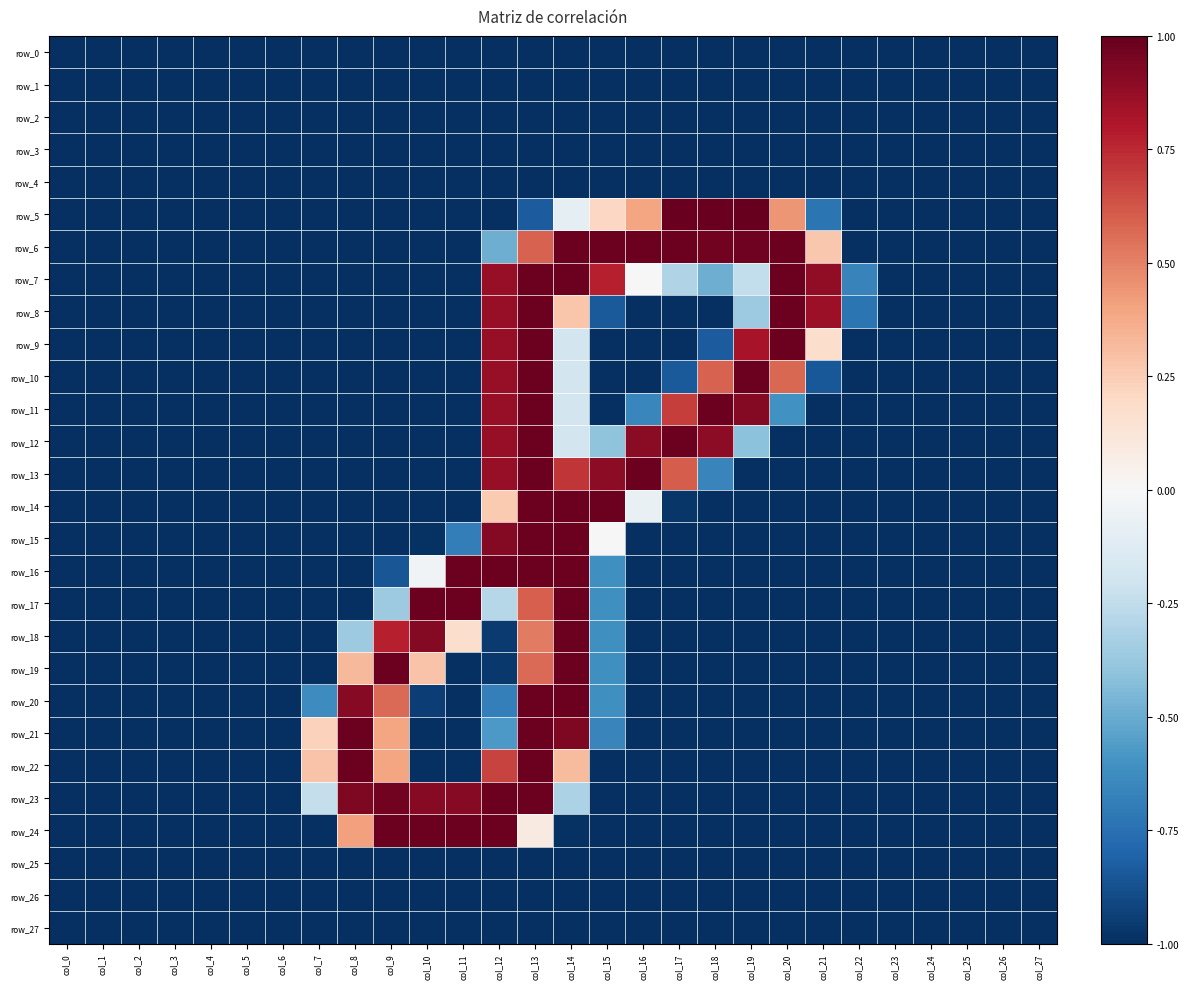

Reading left to right, list all the values displayed in this chart.

row_0: col_0=-1.0	col_1=-1.0	col_2=-1.0	col_3=-1.0	col_4=-1.0	col_5=-1.0	col_6=-1.0	col_7=-1.0	col_8=-1.0	col_9=-1.0	col_10=-1.0	col_11=-1.0	col_12=-1.0	col_13=-1.0	col_14=-1.0	col_15=-1.0	col_16=-1.0	col_17=-1.0	col_18=-1.0	col_19=-1.0	col_20=-1.0	col_21=-1.0	col_22=-1.0	col_23=-1.0	col_24=-1.0	col_25=-1.0	col_26=-1.0	col_27=-1.0
row_1: col_0=-1.0	col_1=-1.0	col_2=-1.0	col_3=-1.0	col_4=-1.0	col_5=-1.0	col_6=-1.0	col_7=-1.0	col_8=-1.0	col_9=-1.0	col_10=-1.0	col_11=-1.0	col_12=-1.0	col_13=-1.0	col_14=-1.0	col_15=-1.0	col_16=-1.0	col_17=-1.0	col_18=-1.0	col_19=-1.0	col_20=-1.0	col_21=-1.0	col_22=-1.0	col_23=-1.0	col_24=-1.0	col_25=-1.0	col_26=-1.0	col_27=-1.0
row_2: col_0=-1.0	col_1=-1.0	col_2=-1.0	col_3=-1.0	col_4=-1.0	col_5=-1.0	col_6=-1.0	col_7=-1.0	col_8=-1.0	col_9=-1.0	col_10=-1.0	col_11=-1.0	col_12=-1.0	col_13=-1.0	col_14=-1.0	col_15=-1.0	col_16=-1.0	col_17=-1.0	col_18=-1.0	col_19=-1.0	col_20=-1.0	col_21=-1.0	col_22=-1.0	col_23=-1.0	col_24=-1.0	col_25=-1.0	col_26=-1.0	col_27=-1.0
row_3: col_0=-1.0	col_1=-1.0	col_2=-1.0	col_3=-1.0	col_4=-1.0	col_5=-1.0	col_6=-1.0	col_7=-1.0	col_8=-1.0	col_9=-1.0	col_10=-1.0	col_11=-1.0	col_12=-1.0	col_13=-1.0	col_14=-1.0	col_15=-1.0	col_16=-1.0	col_17=-1.0	col_18=-1.0	col_19=-1.0	col_20=-1.0	col_21=-1.0	col_22=-1.0	col_23=-1.0	col_24=-1.0	col_25=-1.0	col_26=-1.0	col_27=-1.0
row_4: col_0=-1.0	col_1=-1.0	col_2=-1.0	col_3=-1.0	col_4=-1.0	col_5=-1.0	col_6=-1.0	col_7=-1.0	col_8=-1.0	col_9=-1.0	col_10=-1.0	col_11=-1.0	col_12=-1.0	col_13=-1.0	col_14=-1.0	col_15=-1.0	col_16=-1.0	col_17=-1.0	col_18=-1.0	col_19=-1.0	col_20=-1.0	col_21=-1.0	col_22=-1.0	col_23=-1.0	col_24=-1.0	col_25=-1.0	col_26=-1.0	col_27=-1.0
row_5: col_0=-1.0	col_1=-1.0	col_2=-1.0	col_3=-1.0	col_4=-1.0	col_5=-1.0	col_6=-1.0	col_7=-1.0	col_8=-1.0	col_9=-1.0	col_10=-1.0	col_11=-1.0	col_12=-1.0	col_13=-0.8	col_14=-0.1	col_15=0.2	col_16=0.4	col_17=1.0	col_18=1.0	col_19=1.0	col_20=0.4	col_21=-0.7	col_22=-1.0	col_23=-1.0	col_24=-1.0	col_25=-1.0	col_26=-1.0	col_27=-1.0
row_6: col_0=-1.0	col_1=-1.0	col_2=-1.0	col_3=-1.0	col_4=-1.0	col_5=-1.0	col_6=-1.0	col_7=-1.0	col_8=-1.0	col_9=-1.0	col_10=-1.0	col_11=-1.0	col_12=-0.5	col_13=0.6	col_14=1.0	col_15=1.0	col_16=1.0	col_17=1.0	col_18=1.0	col_19=1.0	col_20=1.0	col_21=0.3	col_22=-1.0	col_23=-1.0	col_24=-1.0	col_25=-1.0	col_26=-1.0	col_27=-1.0
row_7: col_0=-1.0	col_1=-1.0	col_2=-1.0	col_3=-1.0	col_4=-1.0	col_5=-1.0	col_6=-1.0	col_7=-1.0	col_8=-1.0	col_9=-1.0	col_10=-1.0	col_11=-1.0	col_12=0.9	col_13=1.0	col_14=1.0	col_15=0.8	col_16=-0.0	col_17=-0.3	col_18=-0.5	col_19=-0.2	col_20=1.0	col_21=0.9	col_22=-0.7	col_23=-1.0	col_24=-1.0	col_25=-1.0	col_26=-1.0	col_27=-1.0
row_8: col_0=-1.0	col_1=-1.0	col_2=-1.0	col_3=-1.0	col_4=-1.0	col_5=-1.0	col_6=-1.0	col_7=-1.0	col_8=-1.0	col_9=-1.0	col_10=-1.0	col_11=-1.0	col_12=0.9	col_13=1.0	col_14=0.3	col_15=-0.8	col_16=-1.0	col_17=-1.0	col_18=-1.0	col_19=-0.4	col_20=1.0	col_21=0.9	col_22=-0.7	col_23=-1.0	col_24=-1.0	col_25=-1.0	col_26=-1.0	col_27=-1.0
row_9: col_0=-1.0	col_1=-1.0	col_2=-1.0	col_3=-1.0	col_4=-1.0	col_5=-1.0	col_6=-1.0	col_7=-1.0	col_8=-1.0	col_9=-1.0	col_10=-1.0	col_11=-1.0	col_12=0.9	col_13=1.0	col_14=-0.2	col_15=-1.0	col_16=-1.0	col_17=-1.0	col_18=-0.8	col_19=0.8	col_20=1.0	col_21=0.2	col_22=-1.0	col_23=-1.0	col_24=-1.0	col_25=-1.0	col_26=-1.0	col_27=-1.0
row_10: col_0=-1.0	col_1=-1.0	col_2=-1.0	col_3=-1.0	col_4=-1.0	col_5=-1.0	col_6=-1.0	col_7=-1.0	col_8=-1.0	col_9=-1.0	col_10=-1.0	col_11=-1.0	col_12=0.9	col_13=1.0	col_14=-0.2	col_15=-1.0	col_16=-1.0	col_17=-0.8	col_18=0.6	col_19=1.0	col_20=0.6	col_21=-0.9	col_22=-1.0	col_23=-1.0	col_24=-1.0	col_25=-1.0	col_26=-1.0	col_27=-1.0
row_11: col_0=-1.0	col_1=-1.0	col_2=-1.0	col_3=-1.0	col_4=-1.0	col_5=-1.0	col_6=-1.0	col_7=-1.0	col_8=-1.0	col_9=-1.0	col_10=-1.0	col_11=-1.0	col_12=0.9	col_13=1.0	col_14=-0.2	col_15=-1.0	col_16=-0.7	col_17=0.7	col_18=1.0	col_19=0.9	col_20=-0.6	col_21=-1.0	col_22=-1.0	col_23=-1.0	col_24=-1.0	col_25=-1.0	col_26=-1.0	col_27=-1.0
row_12: col_0=-1.0	col_1=-1.0	col_2=-1.0	col_3=-1.0	col_4=-1.0	col_5=-1.0	col_6=-1.0	col_7=-1.0	col_8=-1.0	col_9=-1.0	col_10=-1.0	col_11=-1.0	col_12=0.9	col_13=1.0	col_14=-0.2	col_15=-0.4	col_16=0.9	col_17=1.0	col_18=0.9	col_19=-0.4	col_20=-1.0	col_21=-1.0	col_22=-1.0	col_23=-1.0	col_24=-1.0	col_25=-1.0	col_26=-1.0	col_27=-1.0
row_13: col_0=-1.0	col_1=-1.0	col_2=-1.0	col_3=-1.0	col_4=-1.0	col_5=-1.0	col_6=-1.0	col_7=-1.0	col_8=-1.0	col_9=-1.0	col_10=-1.0	col_11=-1.0	col_12=0.9	col_13=1.0	col_14=0.7	col_15=0.9	col_16=1.0	col_17=0.6	col_18=-0.7	col_19=-1.0	col_20=-1.0	col_21=-1.0	col_22=-1.0	col_23=-1.0	col_24=-1.0	col_25=-1.0	col_26=-1.0	col_27=-1.0
row_14: col_0=-1.0	col_1=-1.0	col_2=-1.0	col_3=-1.0	col_4=-1.0	col_5=-1.0	col_6=-1.0	col_7=-1.0	col_8=-1.0	col_9=-1.0	col_10=-1.0	col_11=-1.0	col_12=0.3	col_13=1.0	col_14=1.0	col_15=1.0	col_16=-0.1	col_17=-1.0	col_18=-1.0	col_19=-1.0	col_20=-1.0	col_21=-1.0	col_22=-1.0	col_23=-1.0	col_24=-1.0	col_25=-1.0	col_26=-1.0	col_27=-1.0
row_15: col_0=-1.0	col_1=-1.0	col_2=-1.0	col_3=-1.0	col_4=-1.0	col_5=-1.0	col_6=-1.0	col_7=-1.0	col_8=-1.0	col_9=-1.0	col_10=-1.0	col_11=-0.7	col_12=0.9	col_13=1.0	col_14=1.0	col_15=-0.0	col_16=-1.0	col_17=-1.0	col_18=-1.0	col_19=-1.0	col_20=-1.0	col_21=-1.0	col_22=-1.0	col_23=-1.0	col_24=-1.0	col_25=-1.0	col_26=-1.0	col_27=-1.0
row_16: col_0=-1.0	col_1=-1.0	col_2=-1.0	col_3=-1.0	col_4=-1.0	col_5=-1.0	col_6=-1.0	col_7=-1.0	col_8=-1.0	col_9=-0.9	col_10=-0.0	col_11=1.0	col_12=1.0	col_13=1.0	col_14=1.0	col_15=-0.6	col_16=-1.0	col_17=-1.0	col_18=-1.0	col_19=-1.0	col_20=-1.0	col_21=-1.0	col_22=-1.0	col_23=-1.0	col_24=-1.0	col_25=-1.0	col_26=-1.0	col_27=-1.0
row_17: col_0=-1.0	col_1=-1.0	col_2=-1.0	col_3=-1.0	col_4=-1.0	col_5=-1.0	col_6=-1.0	col_7=-1.0	col_8=-1.0	col_9=-0.4	col_10=1.0	col_11=1.0	col_12=-0.3	col_13=0.6	col_14=1.0	col_15=-0.6	col_16=-1.0	col_17=-1.0	col_18=-1.0	col_19=-1.0	col_20=-1.0	col_21=-1.0	col_22=-1.0	col_23=-1.0	col_24=-1.0	col_25=-1.0	col_26=-1.0	col_27=-1.0
row_18: col_0=-1.0	col_1=-1.0	col_2=-1.0	col_3=-1.0	col_4=-1.0	col_5=-1.0	col_6=-1.0	col_7=-1.0	col_8=-0.4	col_9=0.8	col_10=0.9	col_11=0.2	col_12=-1.0	col_13=0.5	col_14=1.0	col_15=-0.6	col_16=-1.0	col_17=-1.0	col_18=-1.0	col_19=-1.0	col_20=-1.0	col_21=-1.0	col_22=-1.0	col_23=-1.0	col_24=-1.0	col_25=-1.0	col_26=-1.0	col_27=-1.0
row_19: col_0=-1.0	col_1=-1.0	col_2=-1.0	col_3=-1.0	col_4=-1.0	col_5=-1.0	col_6=-1.0	col_7=-1.0	col_8=0.3	col_9=1.0	col_10=0.3	col_11=-1.0	col_12=-1.0	col_13=0.6	col_14=1.0	col_15=-0.6	col_16=-1.0	col_17=-1.0	col_18=-1.0	col_19=-1.0	col_20=-1.0	col_21=-1.0	col_22=-1.0	col_23=-1.0	col_24=-1.0	col_25=-1.0	col_26=-1.0	col_27=-1.0
row_20: col_0=-1.0	col_1=-1.0	col_2=-1.0	col_3=-1.0	col_4=-1.0	col_5=-1.0	col_6=-1.0	col_7=-0.6	col_8=0.9	col_9=0.6	col_10=-0.9	col_11=-1.0	col_12=-0.7	col_13=1.0	col_14=1.0	col_15=-0.6	col_16=-1.0	col_17=-1.0	col_18=-1.0	col_19=-1.0	col_20=-1.0	col_21=-1.0	col_22=-1.0	col_23=-1.0	col_24=-1.0	col_25=-1.0	col_26=-1.0	col_27=-1.0
row_21: col_0=-1.0	col_1=-1.0	col_2=-1.0	col_3=-1.0	col_4=-1.0	col_5=-1.0	col_6=-1.0	col_7=0.2	col_8=1.0	col_9=0.4	col_10=-1.0	col_11=-1.0	col_12=-0.6	col_13=1.0	col_14=0.9	col_15=-0.7	col_16=-1.0	col_17=-1.0	col_18=-1.0	col_19=-1.0	col_20=-1.0	col_21=-1.0	col_22=-1.0	col_23=-1.0	col_24=-1.0	col_25=-1.0	col_26=-1.0	col_27=-1.0
row_22: col_0=-1.0	col_1=-1.0	col_2=-1.0	col_3=-1.0	col_4=-1.0	col_5=-1.0	col_6=-1.0	col_7=0.3	col_8=1.0	col_9=0.4	col_10=-1.0	col_11=-1.0	col_12=0.7	col_13=1.0	col_14=0.3	col_15=-1.0	col_16=-1.0	col_17=-1.0	col_18=-1.0	col_19=-1.0	col_20=-1.0	col_21=-1.0	col_22=-1.0	col_23=-1.0	col_24=-1.0	col_25=-1.0	col_26=-1.0	col_27=-1.0
row_23: col_0=-1.0	col_1=-1.0	col_2=-1.0	col_3=-1.0	col_4=-1.0	col_5=-1.0	col_6=-1.0	col_7=-0.2	col_8=0.9	col_9=1.0	col_10=0.9	col_11=0.9	col_12=1.0	col_13=1.0	col_14=-0.3	col_15=-1.0	col_16=-1.0	col_17=-1.0	col_18=-1.0	col_19=-1.0	col_20=-1.0	col_21=-1.0	col_22=-1.0	col_23=-1.0	col_24=-1.0	col_25=-1.0	col_26=-1.0	col_27=-1.0
row_24: col_0=-1.0	col_1=-1.0	col_2=-1.0	col_3=-1.0	col_4=-1.0	col_5=-1.0	col_6=-1.0	col_7=-1.0	col_8=0.4	col_9=1.0	col_10=1.0	col_11=1.0	col_12=1.0	col_13=0.1	col_14=-1.0	col_15=-1.0	col_16=-1.0	col_17=-1.0	col_18=-1.0	col_19=-1.0	col_20=-1.0	col_21=-1.0	col_22=-1.0	col_23=-1.0	col_24=-1.0	col_25=-1.0	col_26=-1.0	col_27=-1.0
row_25: col_0=-1.0	col_1=-1.0	col_2=-1.0	col_3=-1.0	col_4=-1.0	col_5=-1.0	col_6=-1.0	col_7=-1.0	col_8=-1.0	col_9=-1.0	col_10=-1.0	col_11=-1.0	col_12=-1.0	col_13=-1.0	col_14=-1.0	col_15=-1.0	col_16=-1.0	col_17=-1.0	col_18=-1.0	col_19=-1.0	col_20=-1.0	col_21=-1.0	col_22=-1.0	col_23=-1.0	col_24=-1.0	col_25=-1.0	col_26=-1.0	col_27=-1.0
row_26: col_0=-1.0	col_1=-1.0	col_2=-1.0	col_3=-1.0	col_4=-1.0	col_5=-1.0	col_6=-1.0	col_7=-1.0	col_8=-1.0	col_9=-1.0	col_10=-1.0	col_11=-1.0	col_12=-1.0	col_13=-1.0	col_14=-1.0	col_15=-1.0	col_16=-1.0	col_17=-1.0	col_18=-1.0	col_19=-1.0	col_20=-1.0	col_21=-1.0	col_22=-1.0	col_23=-1.0	col_24=-1.0	col_25=-1.0	col_26=-1.0	col_27=-1.0
row_27: col_0=-1.0	col_1=-1.0	col_2=-1.0	col_3=-1.0	col_4=-1.0	col_5=-1.0	col_6=-1.0	col_7=-1.0	col_8=-1.0	col_9=-1.0	col_10=-1.0	col_11=-1.0	col_12=-1.0	col_13=-1.0	col_14=-1.0	col_15=-1.0	col_16=-1.0	col_17=-1.0	col_18=-1.0	col_19=-1.0	col_20=-1.0	col_21=-1.0	col_22=-1.0	col_23=-1.0	col_24=-1.0	col_25=-1.0	col_26=-1.0	col_27=-1.0